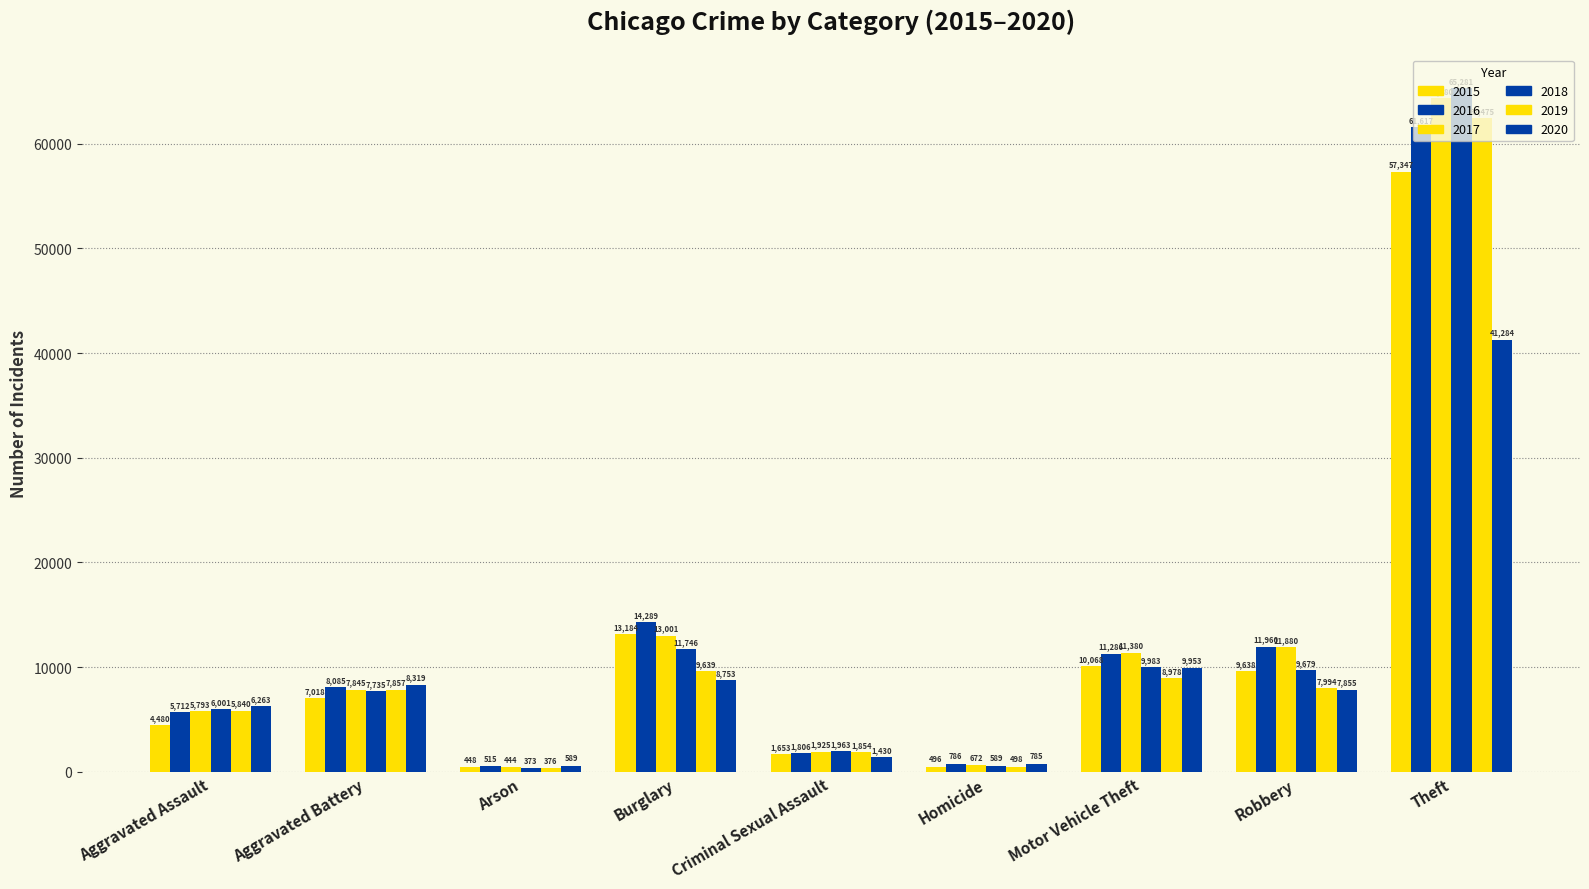

Is the value of 2017 at Arson greater than the value of 2019 at Arson?

Yes